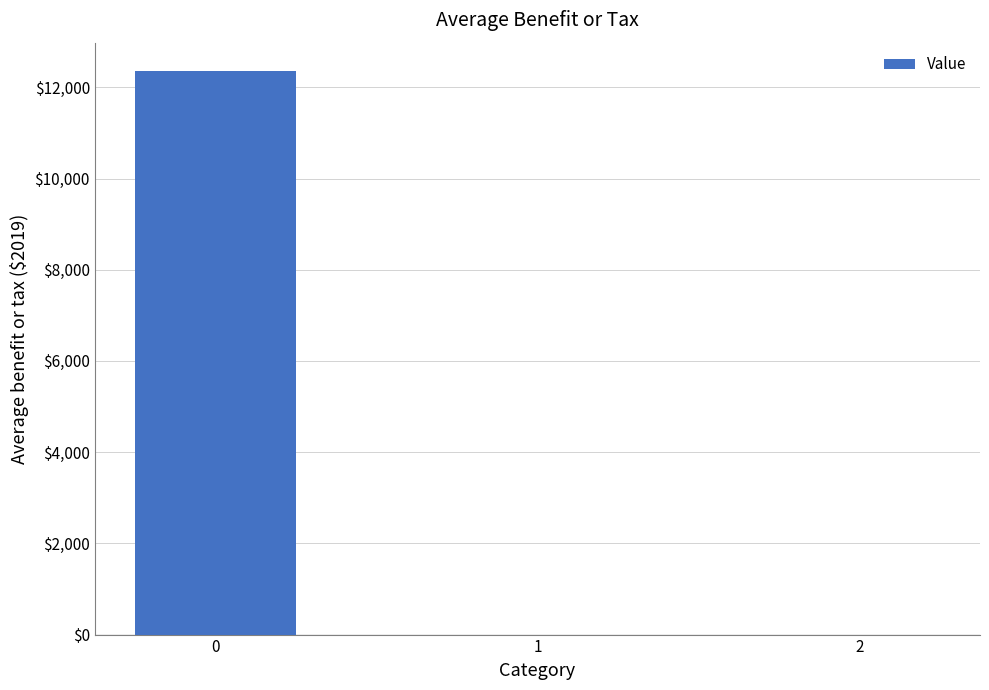

What is the change in value from 0 to 2?

-12360.6